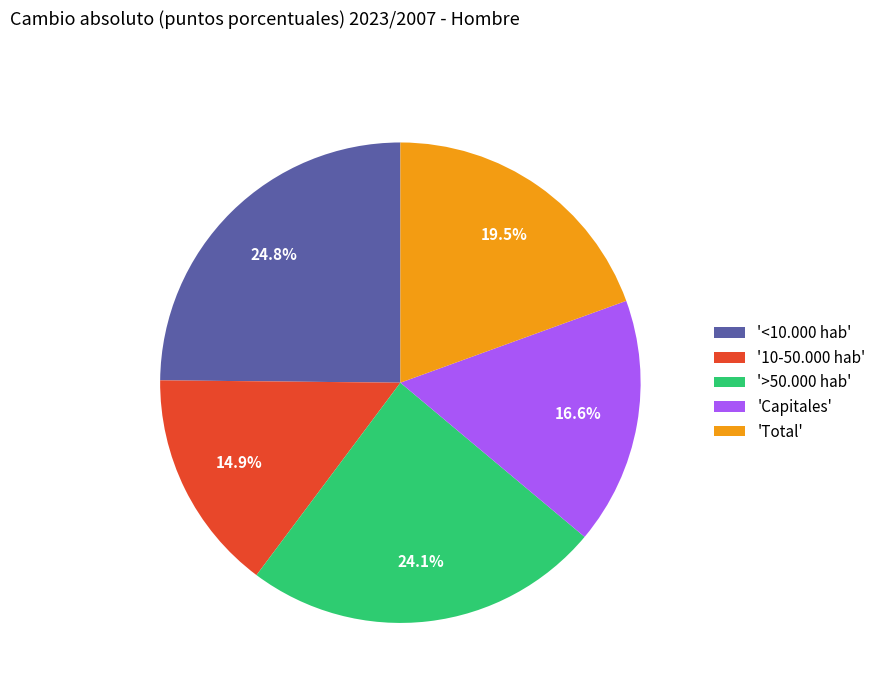

Is there a majority slice in this chart?

No